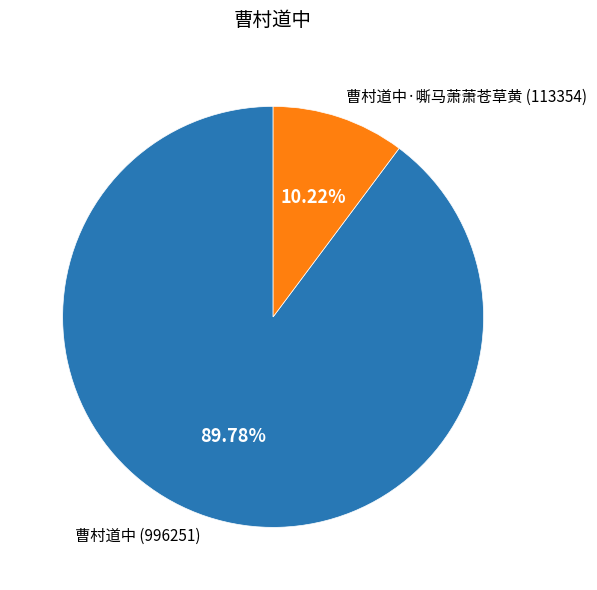

Do 曹村道中·嘶马萧萧苍草黄 (113354) and 曹村道中 (996251) together represent more than half of the pie?

Yes